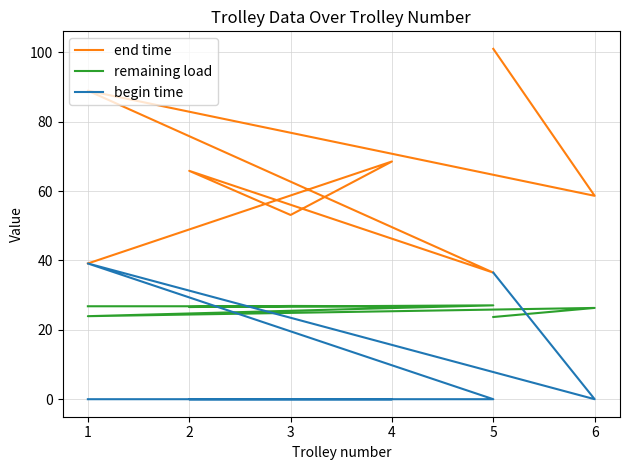

True or false: remaining load has a value of 26.3 at 6.

True